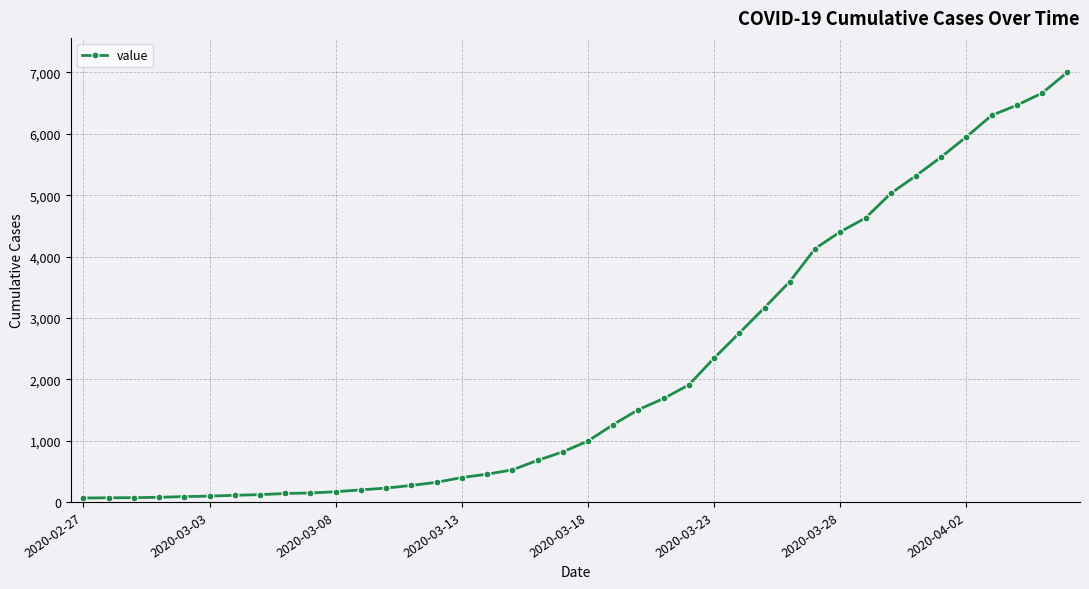

Is this an area chart (filled region under the line)?

No